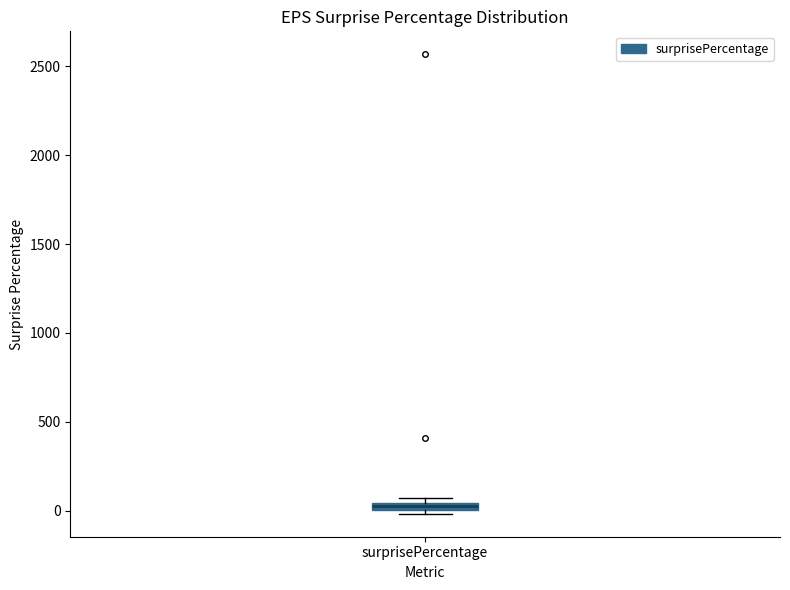

Where is the lower edge of the box for surprisePercentage on the y-axis? The values are not printed on the chart, so give them approximately, as read against the axis.

0